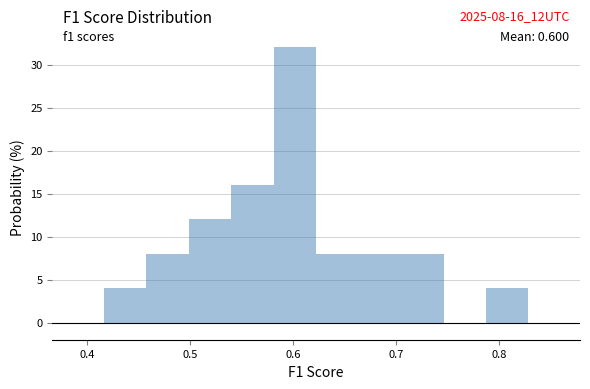

Which range on the x-axis has the tallest bar?

0.58 to 0.62